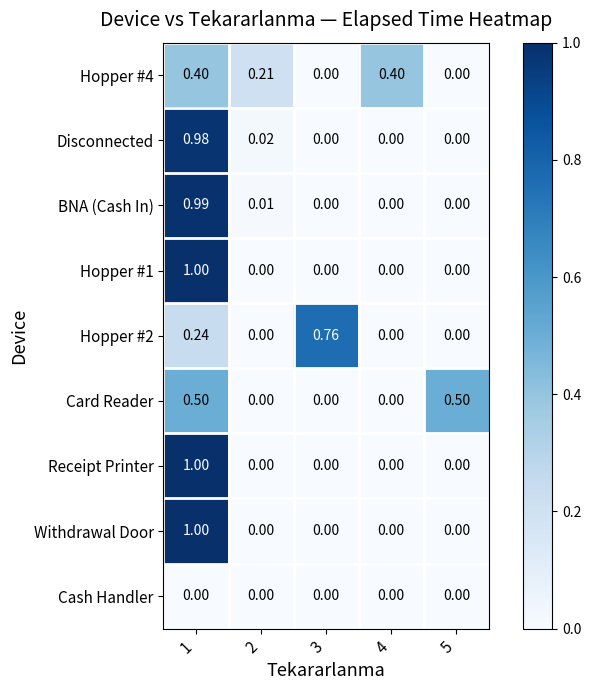

How many categories are shown in the chart?

5